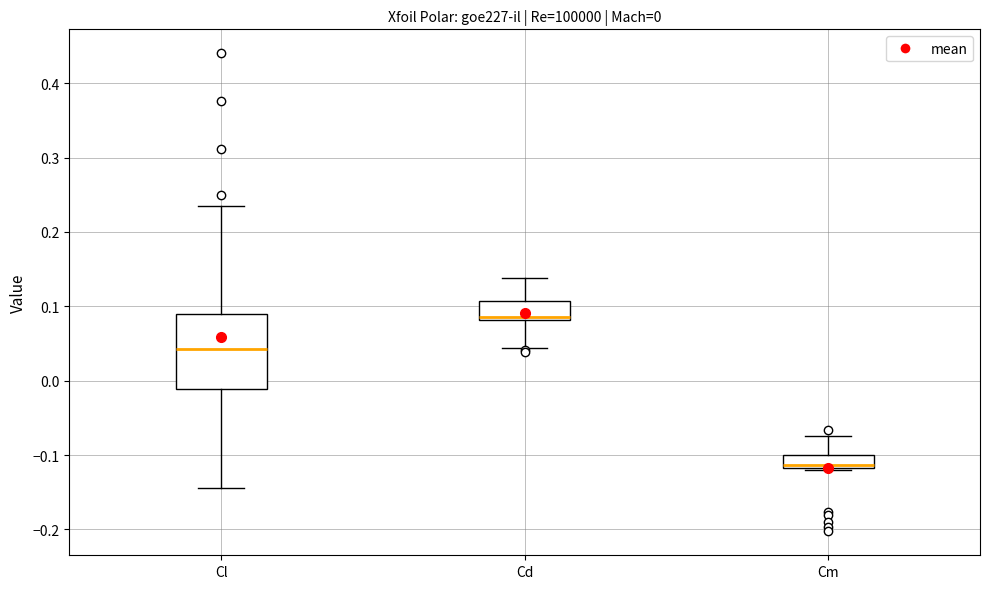

Comparing the boxes themselves (not the whiskers), which one is the tallest?

Cl